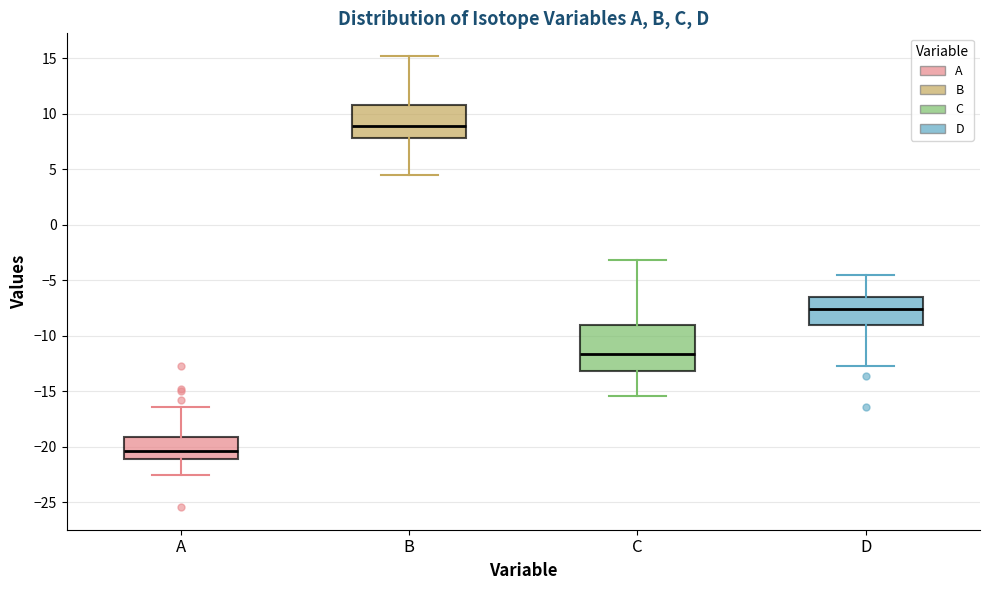

Comparing the boxes themselves (not the whiskers), which one is the tallest?

C